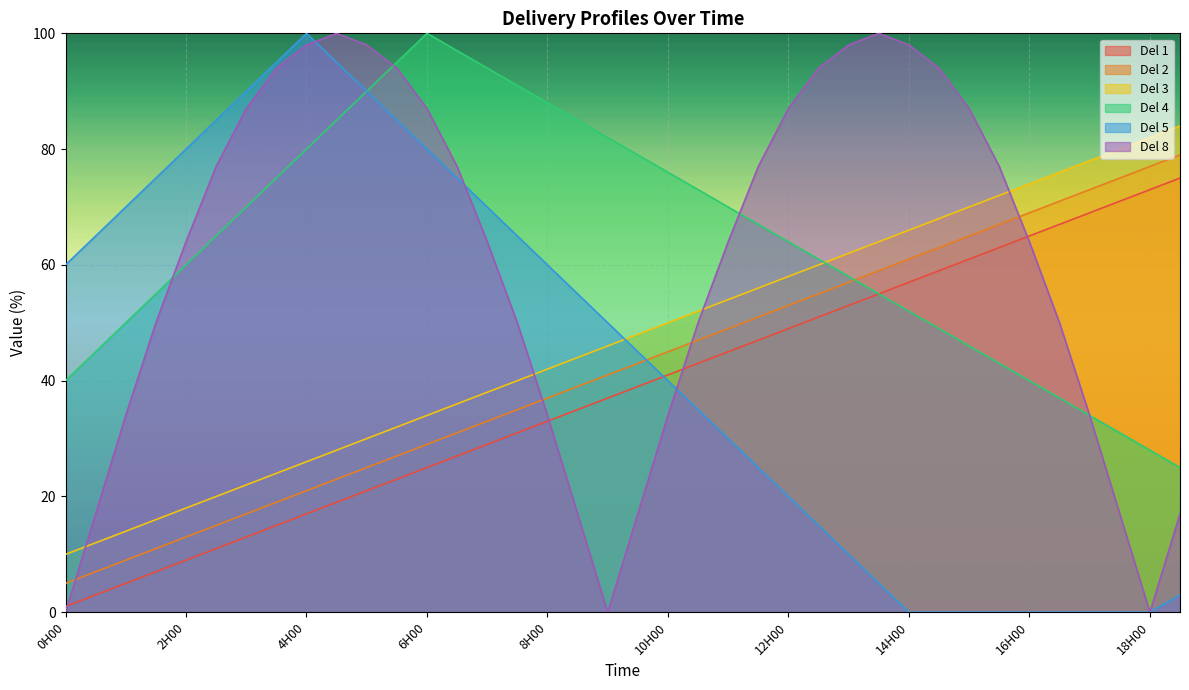

The Del 8 series shows 100 at 16H00. True or false?

False